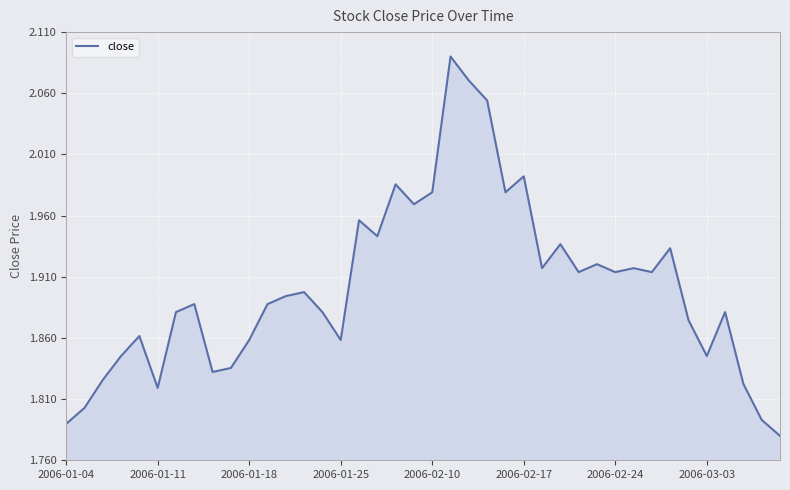

Reading right to left, transcribe all the data shown in this chart.

1.8	1.8	1.8	1.9	1.8	1.9	1.9	1.9	1.9	1.9	1.9	1.9	1.9	1.9	2.0	2.0	2.1	2.1	2.1	2.0	2.0	2.0	1.9	2.0	1.9	1.9	1.9	1.9	1.9	1.9	1.8	1.8	1.9	1.9	1.8	1.9	1.8	1.8	1.8	1.8